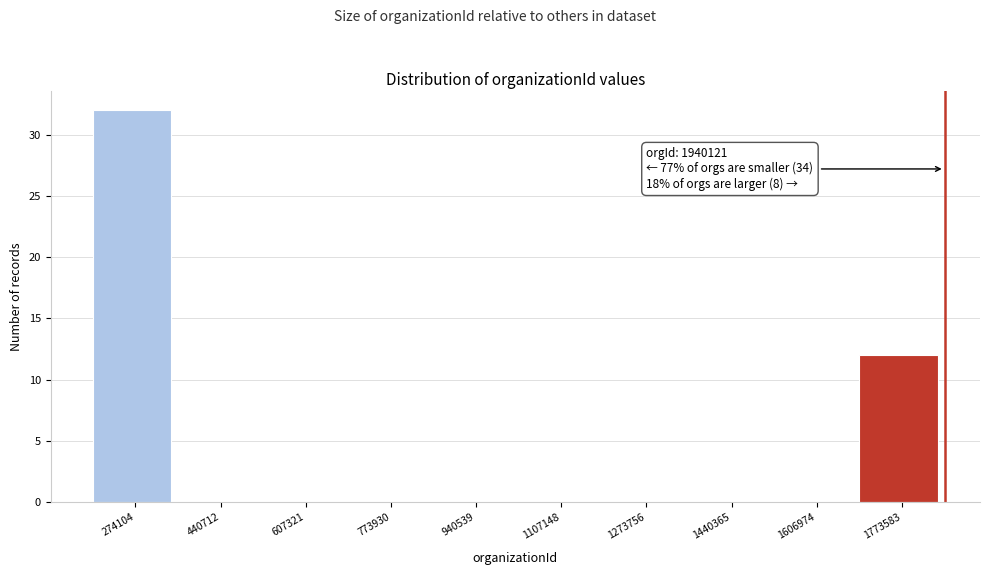

Reading left to right, what are all the values shown in this chart?

274104=32	440712=0	607321=0	773930=0	940539=0	1107148=0	1273756=0	1440365=0	1606974=0	1773583=12